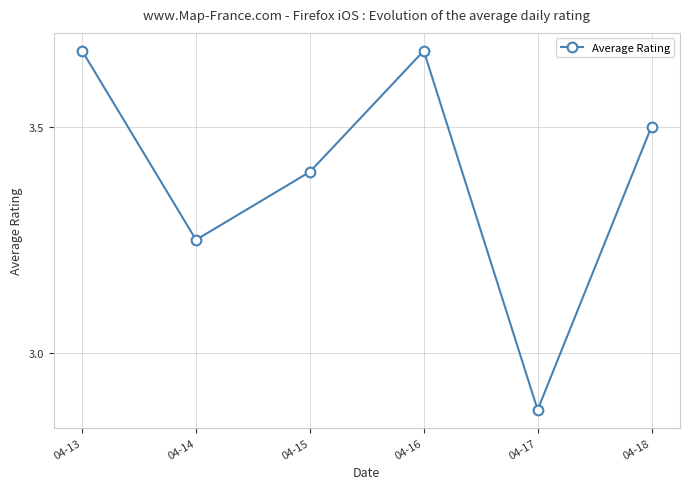

What is the sum of all values?

20.4